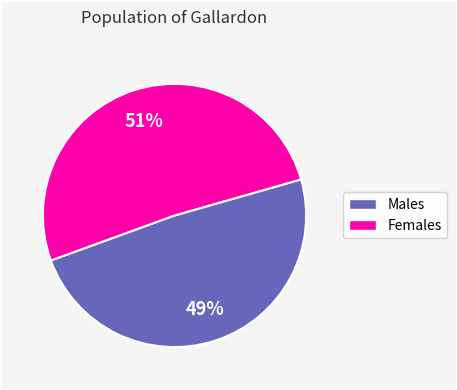

Is there a majority slice in this chart?

Yes